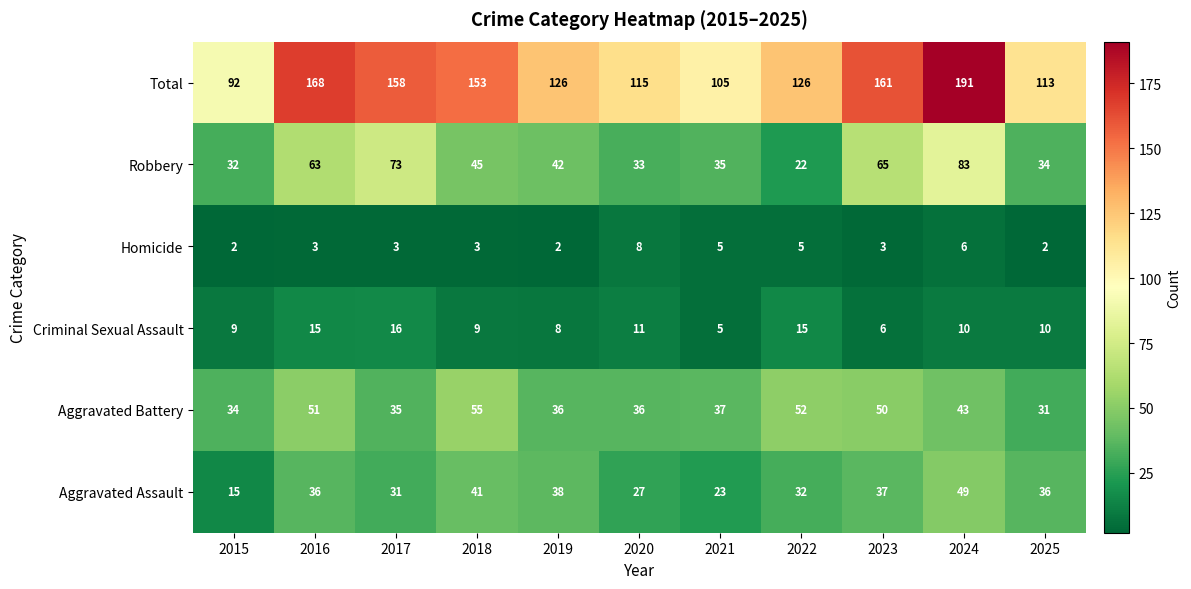

What is the difference between the second highest and second lowest values in the Robbery series?

41